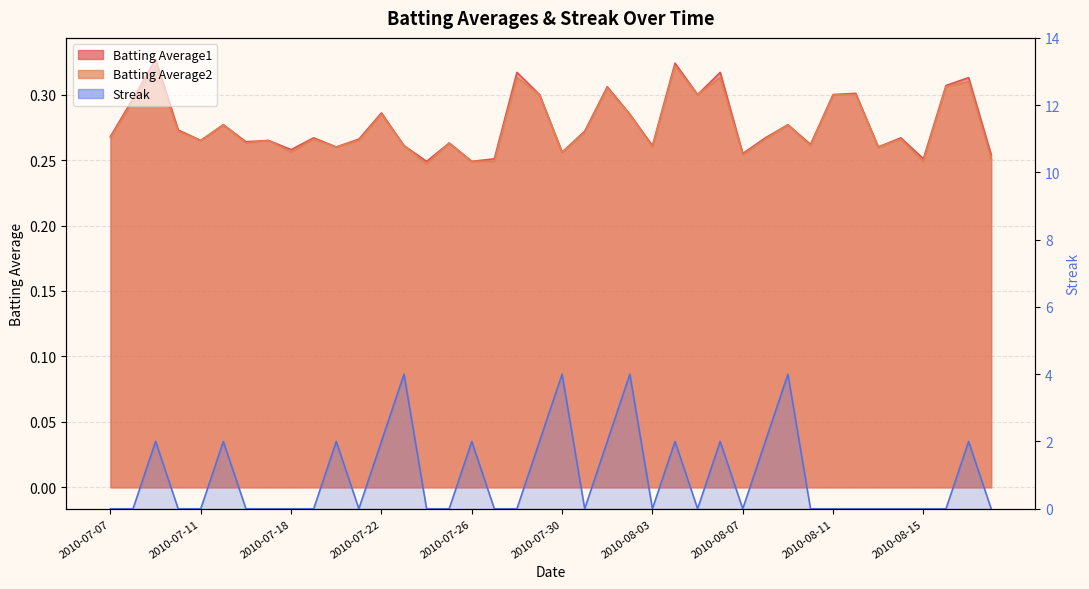

Is it true that Batting Average1 equals 0.3 at 2010-08-18?

True